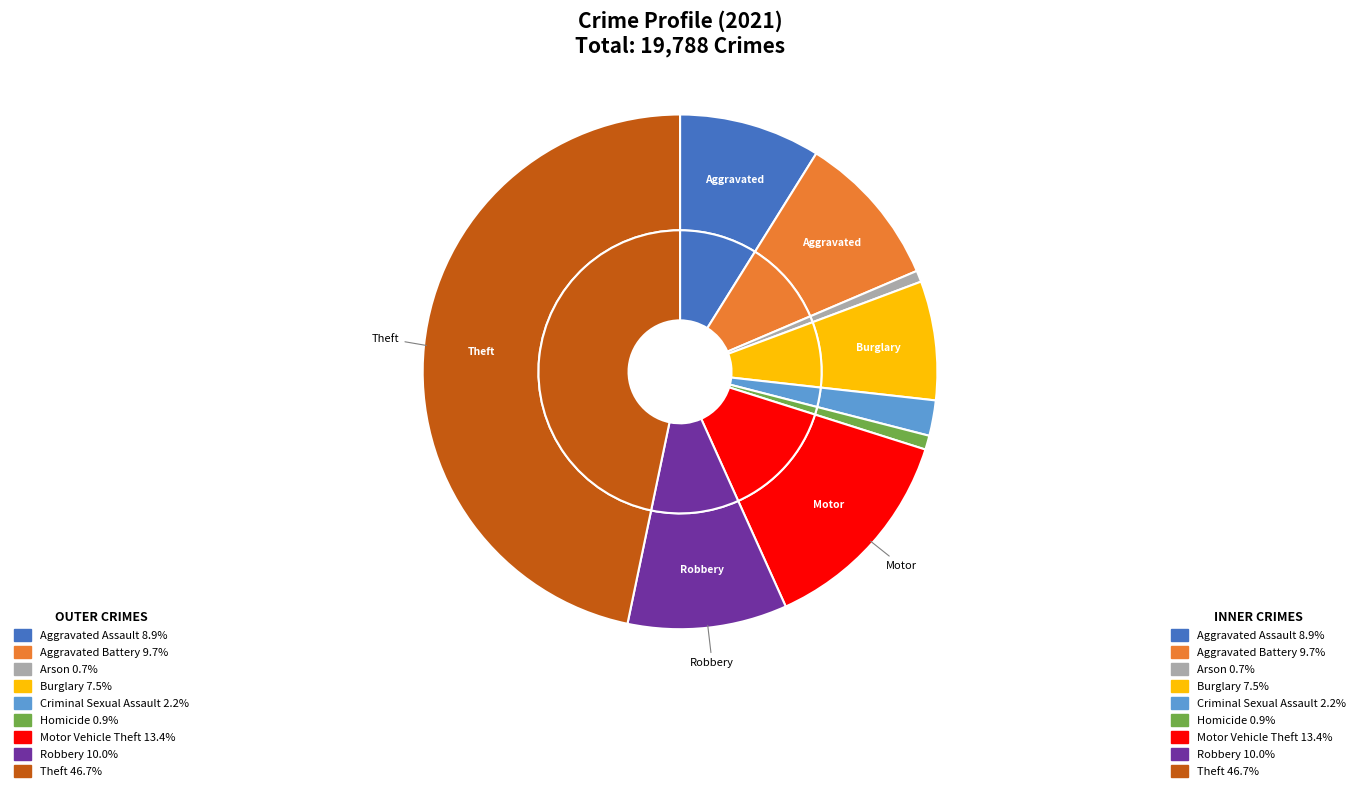

Is there any slice that represents more than half of the pie?

No